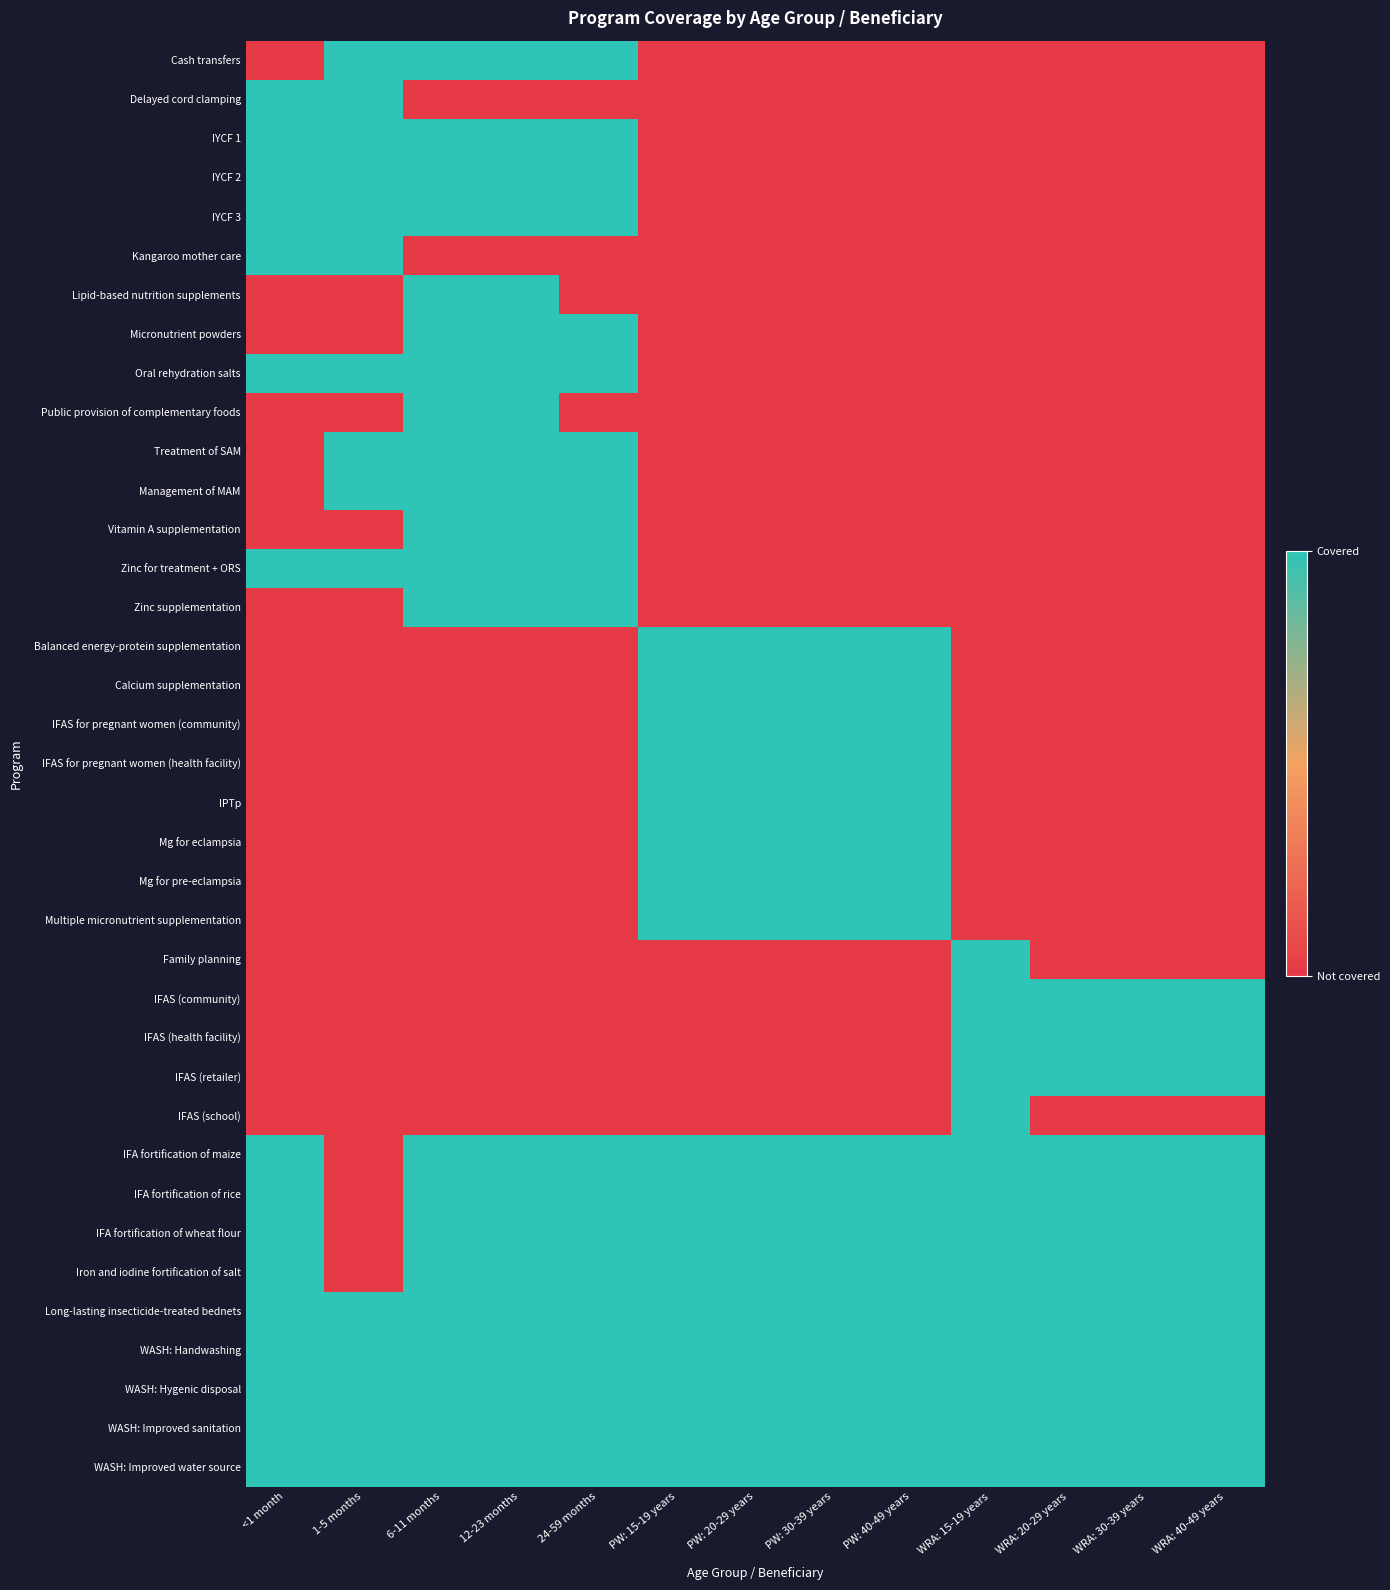

How many categories are shown in the chart?

13